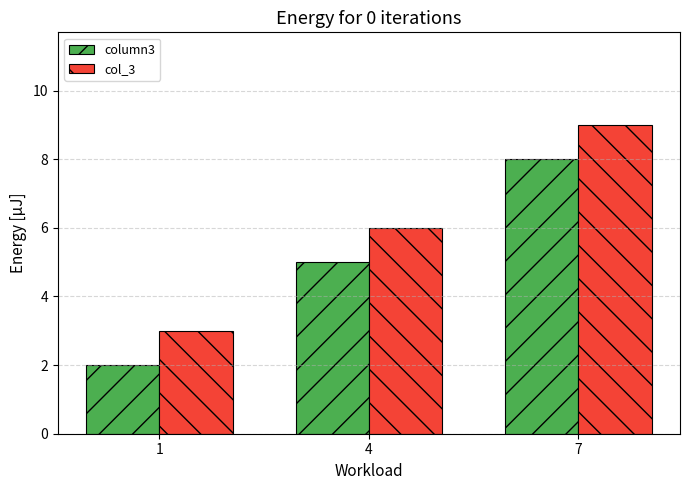

Count the column3 values in the range 2 to 8.

3